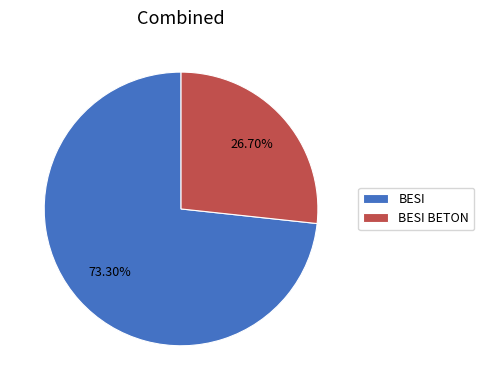

How much of the chart is everything except BESI BETON?

73.3%